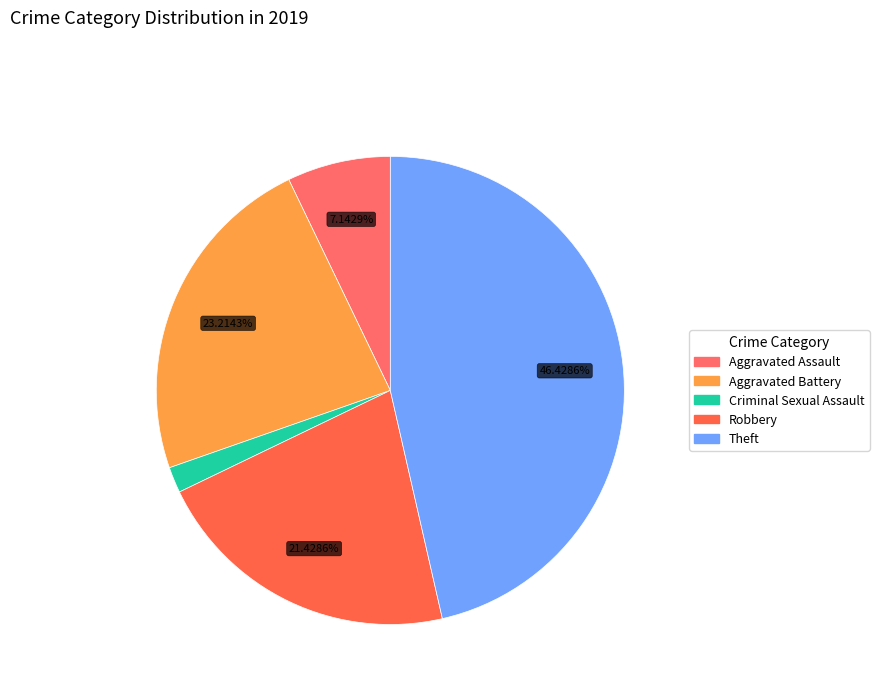

Which slice is the largest?

Theft